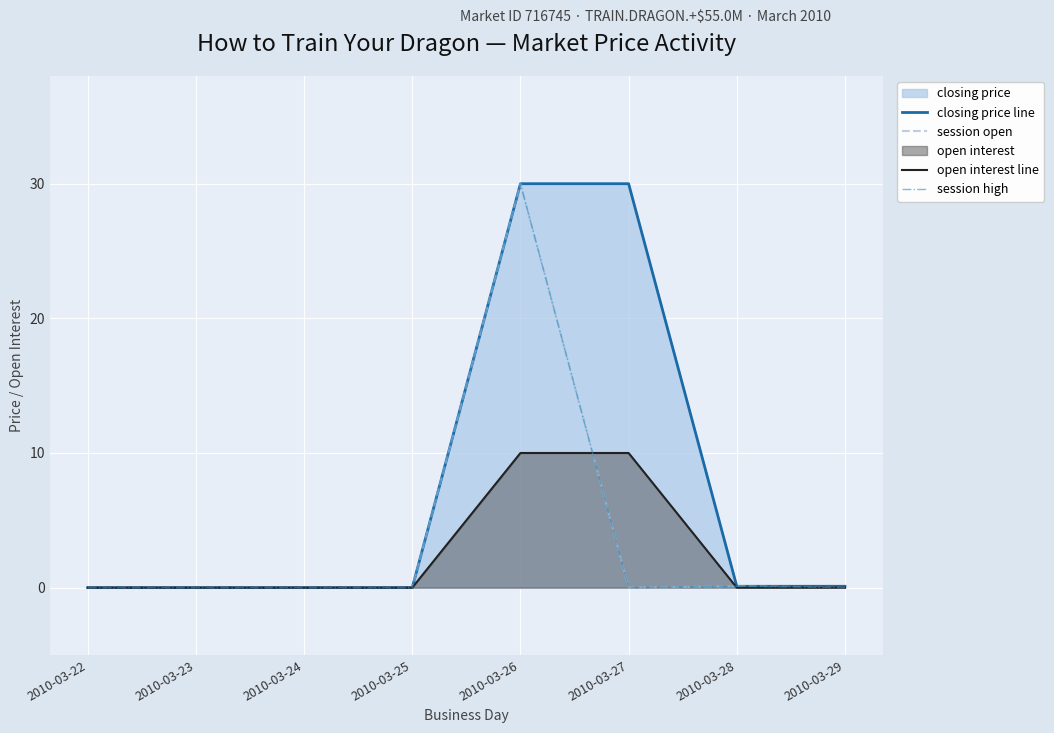

Reading left to right, what are all the values shown in this chart?

closing price line: 2010-03-22=0.0	2010-03-23=0.0	2010-03-24=0.0	2010-03-25=0.0	2010-03-26=30.0	2010-03-27=30.0	2010-03-28=0.1	2010-03-29=0.1
session open: 2010-03-22=0.0	2010-03-23=0.0	2010-03-24=0.0	2010-03-25=0.0	2010-03-26=30.0	2010-03-27=0.0	2010-03-28=0.1	2010-03-29=0.0
open interest line: 2010-03-22=0.0	2010-03-23=0.0	2010-03-24=0.0	2010-03-25=0.0	2010-03-26=10.0	2010-03-27=10.0	2010-03-28=0.0	2010-03-29=0.0
session high: 2010-03-22=0.0	2010-03-23=0.0	2010-03-24=0.0	2010-03-25=0.0	2010-03-26=30.0	2010-03-27=0.0	2010-03-28=0.1	2010-03-29=0.0